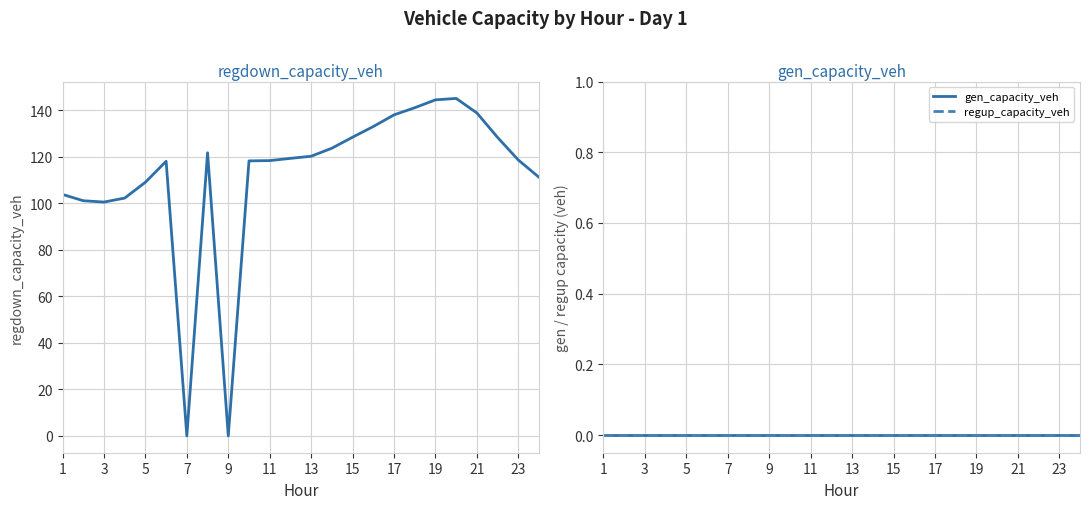

Between 15 and 1, which is larger?

15